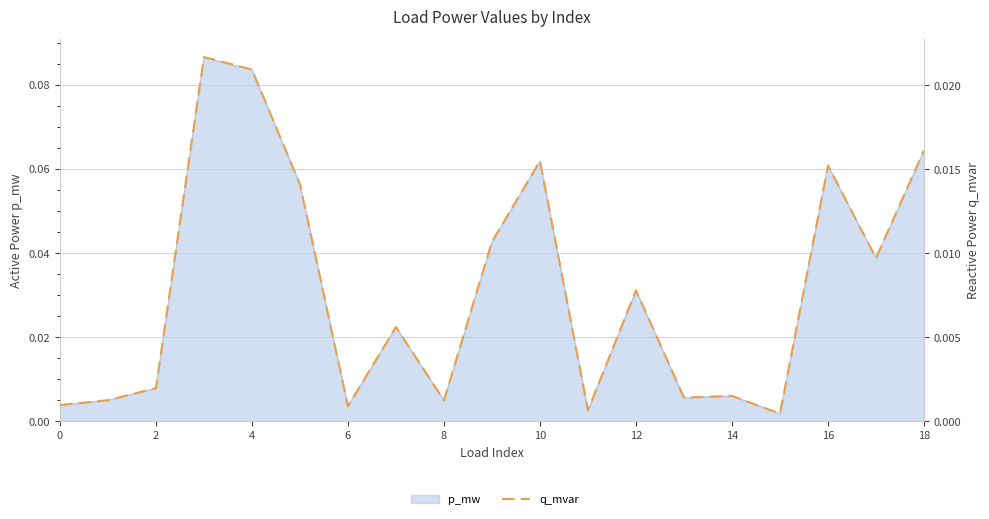

At which label is the value closest to 0?

15